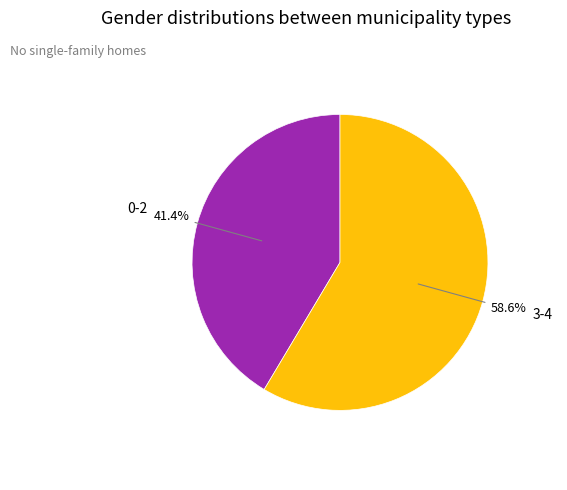

Is the sum of 3-4 and 0-2 greater than half?

Yes